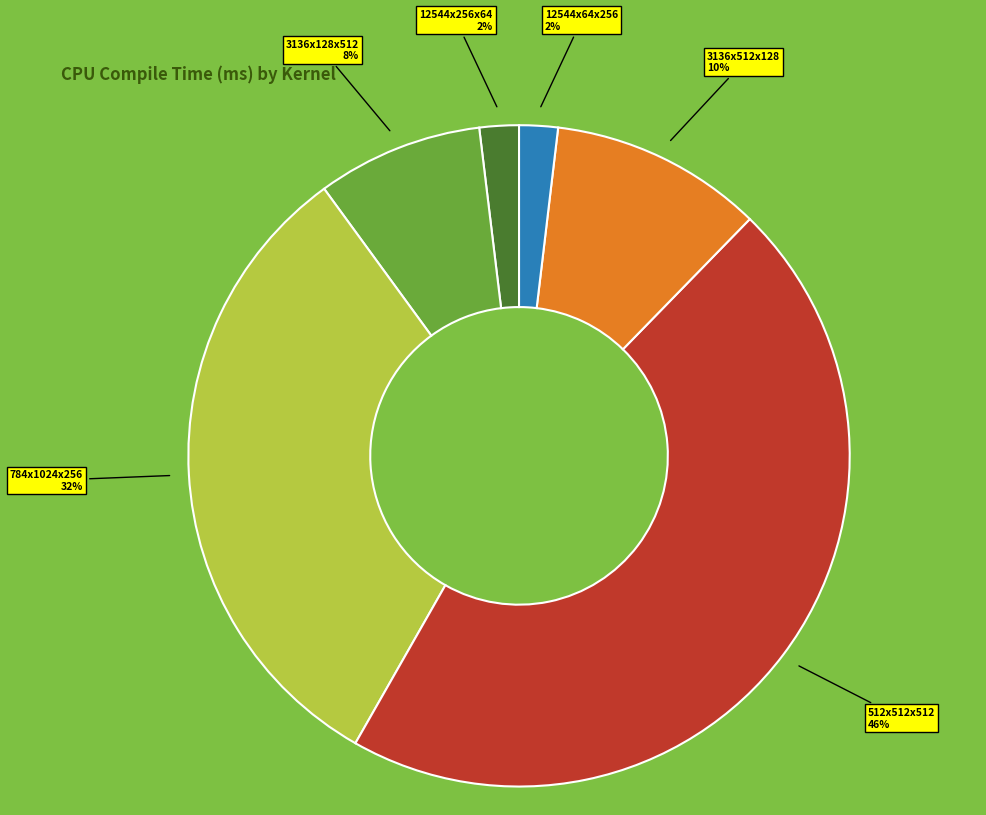

To the nearest percent, what is the difference between the largest and smallest slice percentages?

44%